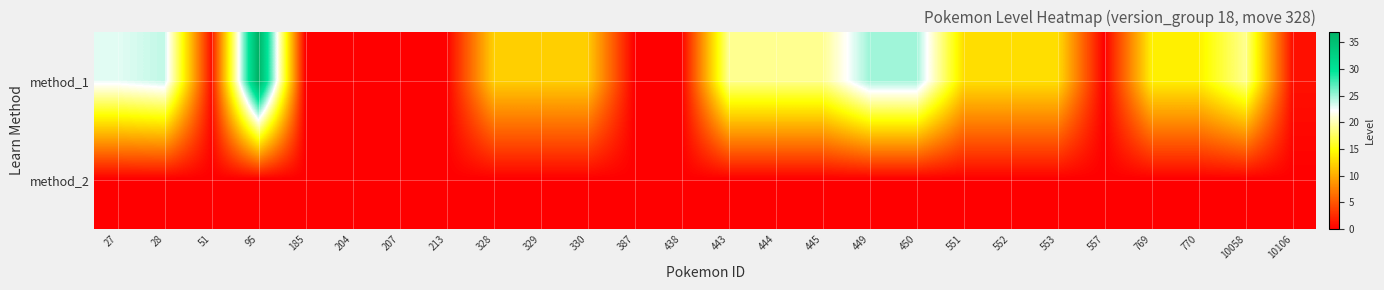

Rank the series at 444 from highest to lowest value.

method_1, method_2